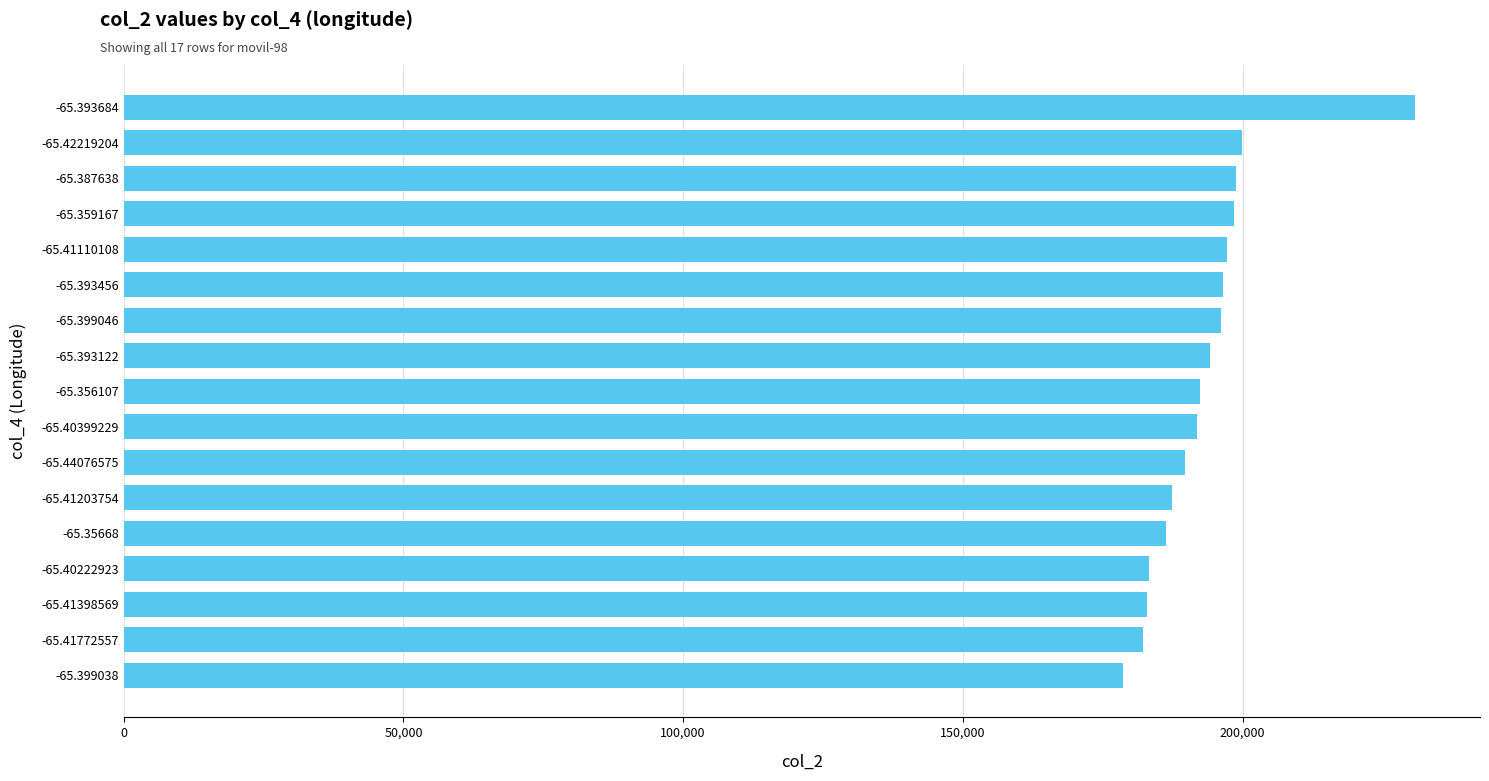

Approximately how many times larger is the value at -65.359167 compared to -65.40399229?

1.0